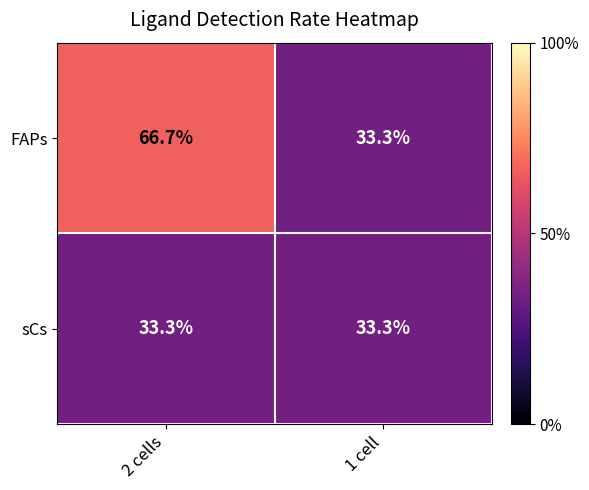

What is the sum of all FAPs values?

100.0